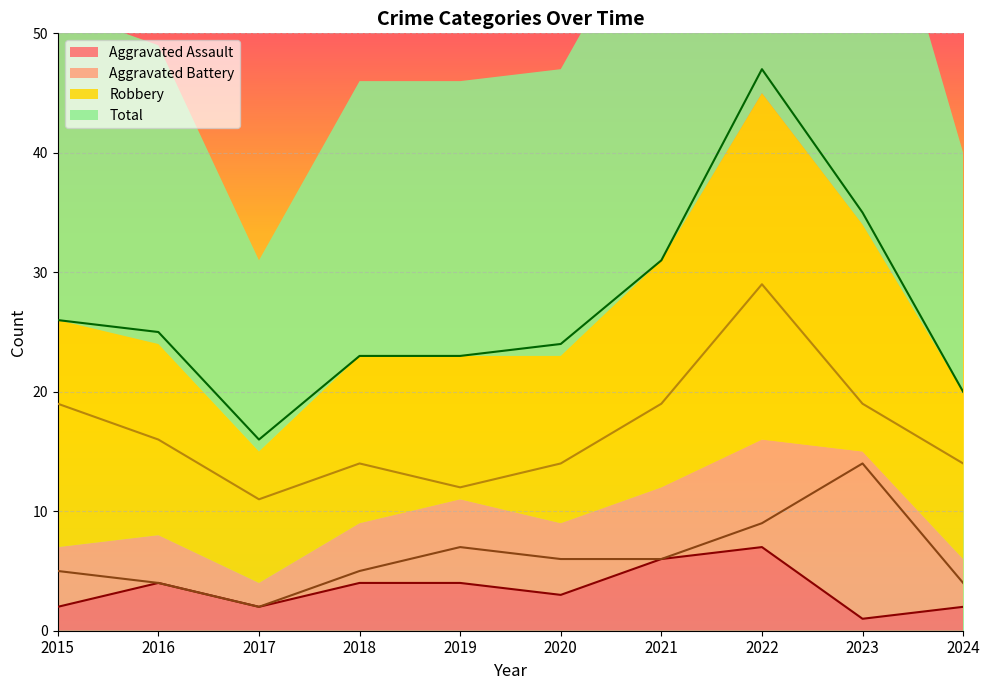

How many distinct data groups are displayed?

4